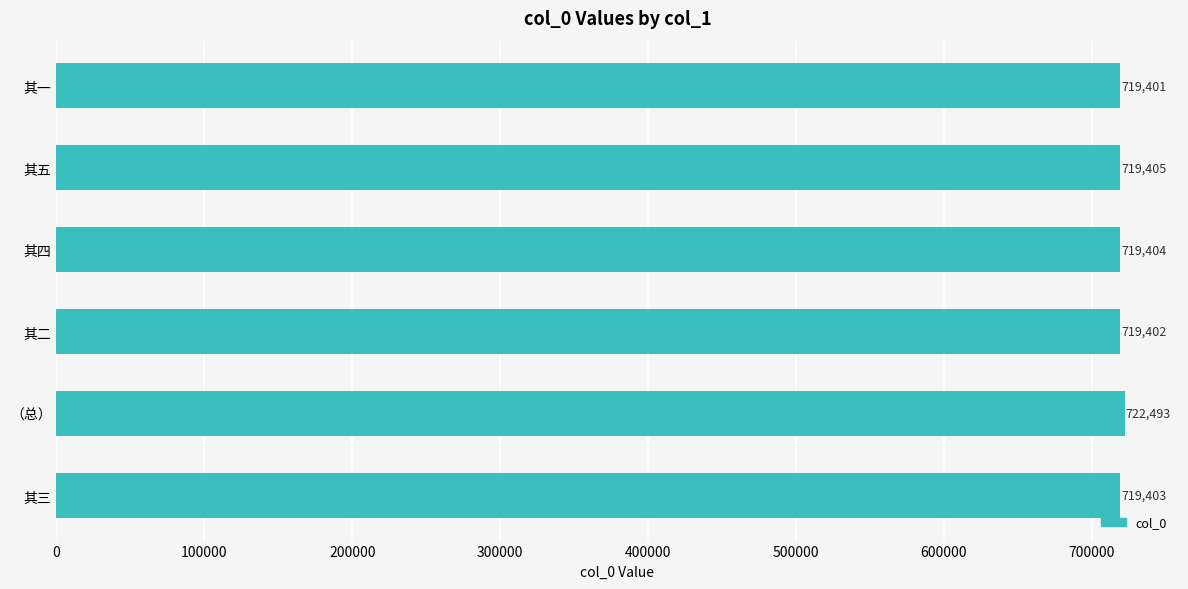

Reading top to bottom, extract all data points from this chart.

719401	719405	719404	719402	722493	719403